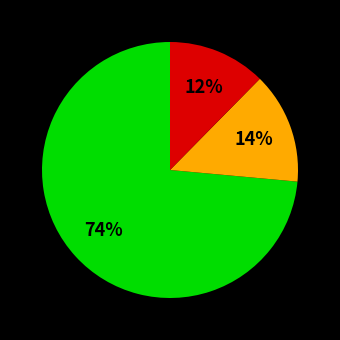

How many segments does this pie chart have?

3